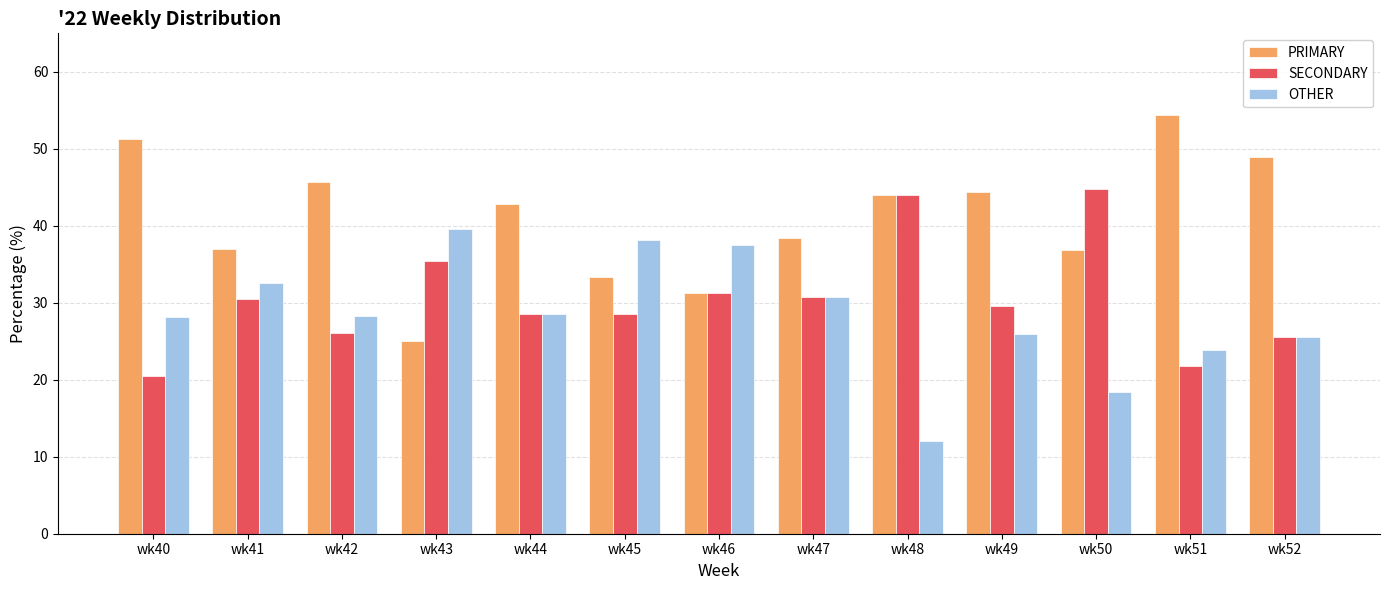

At how many categories does at least one series exceed 18?

13